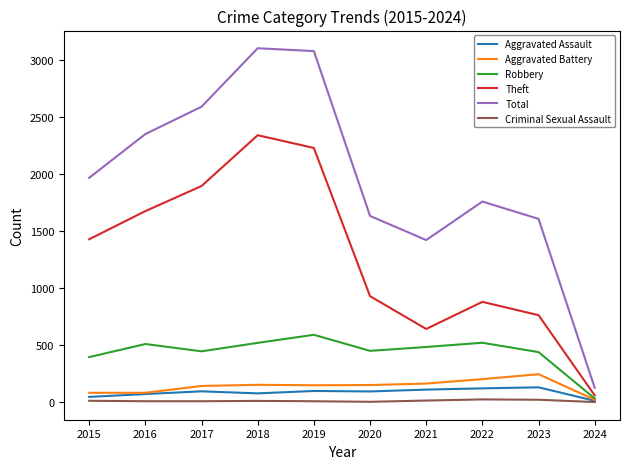

What is the maximum value for Aggravated Battery?

245